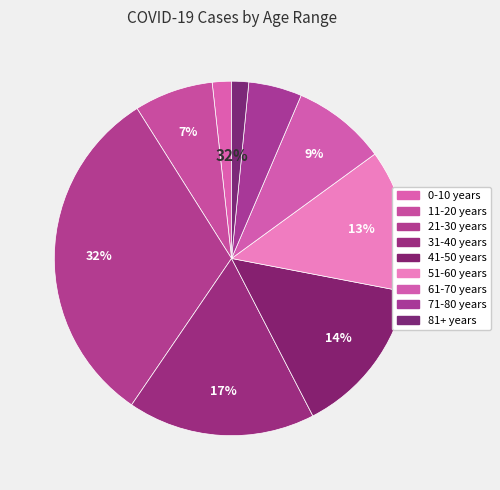

Is there any slice that represents more than half of the pie?

No